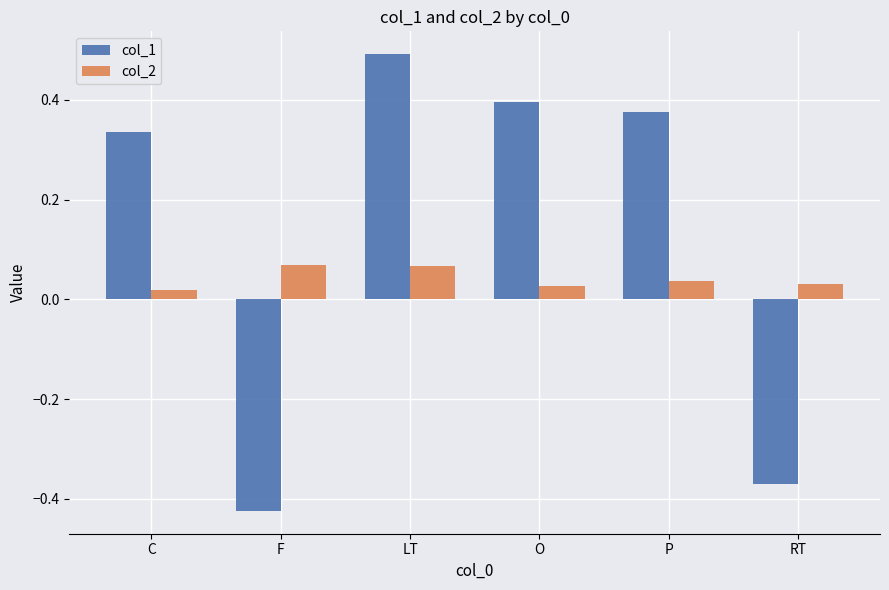

Which series has the largest total across all categories?

col_1